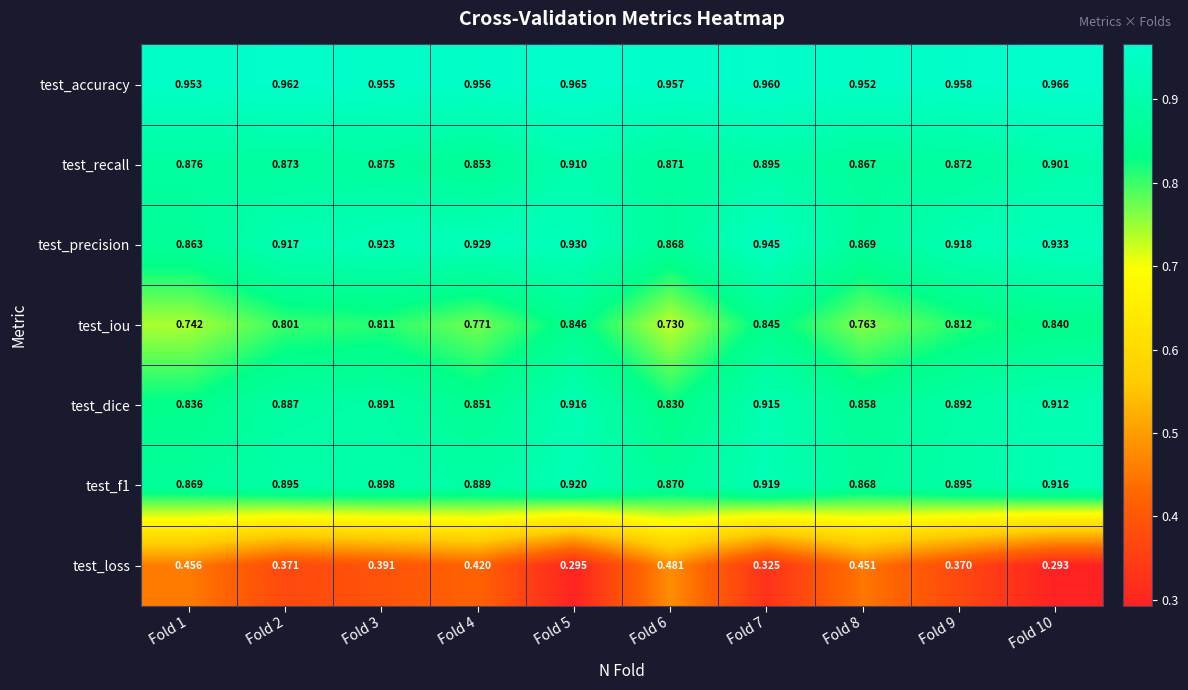

Between Fold 4 and Fold 9, which series saw the biggest shift?

test_loss